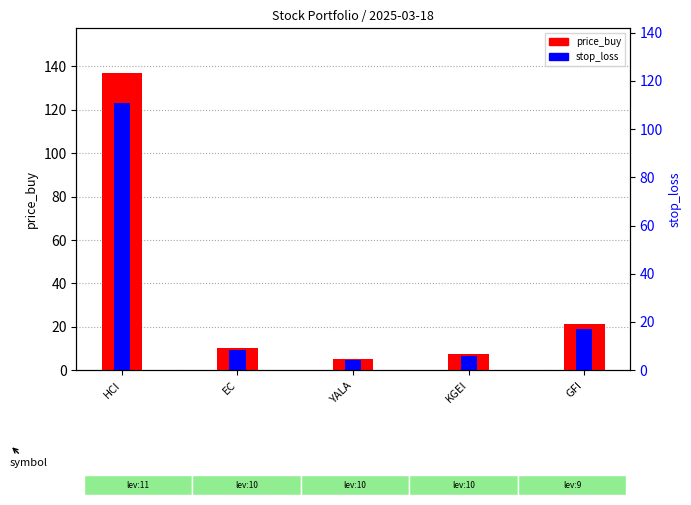

What is the difference between the maximum and minimum values in the price_buy series?

131.8